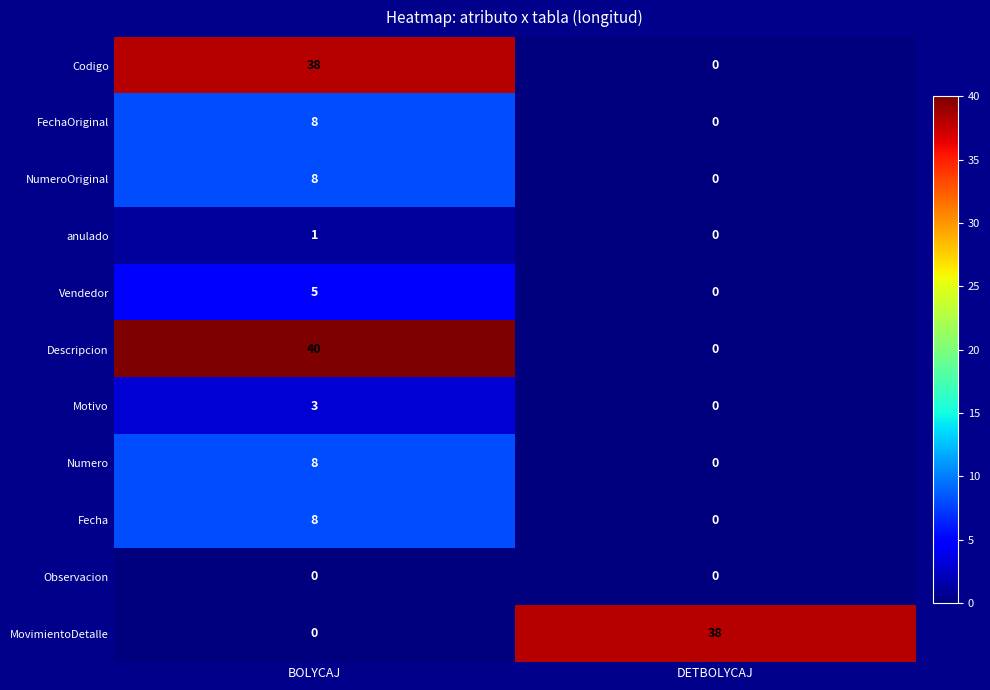

The Codigo series shows 24 at DETBOLYCAJ. True or false?

False